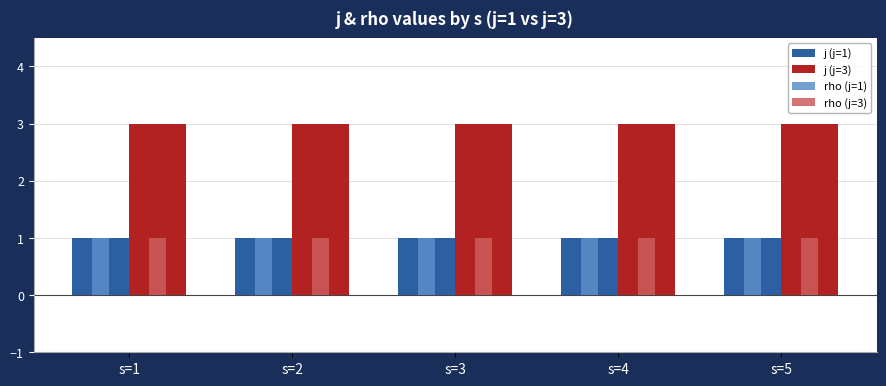

What is the sum of all j (j=1) values?

5